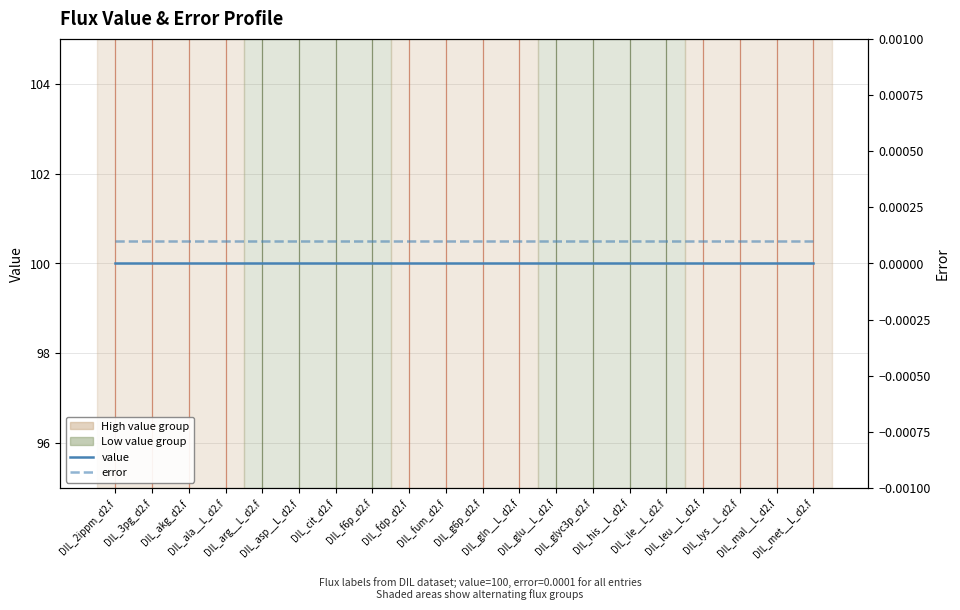

Rank the series by their average value, from lowest to highest.

error, value